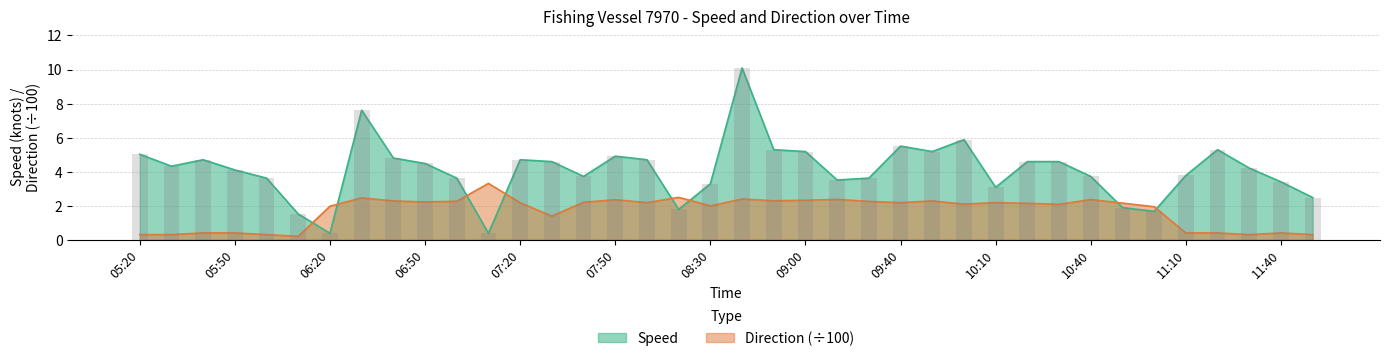

What value does the Direction series have at 09:00?

2.3